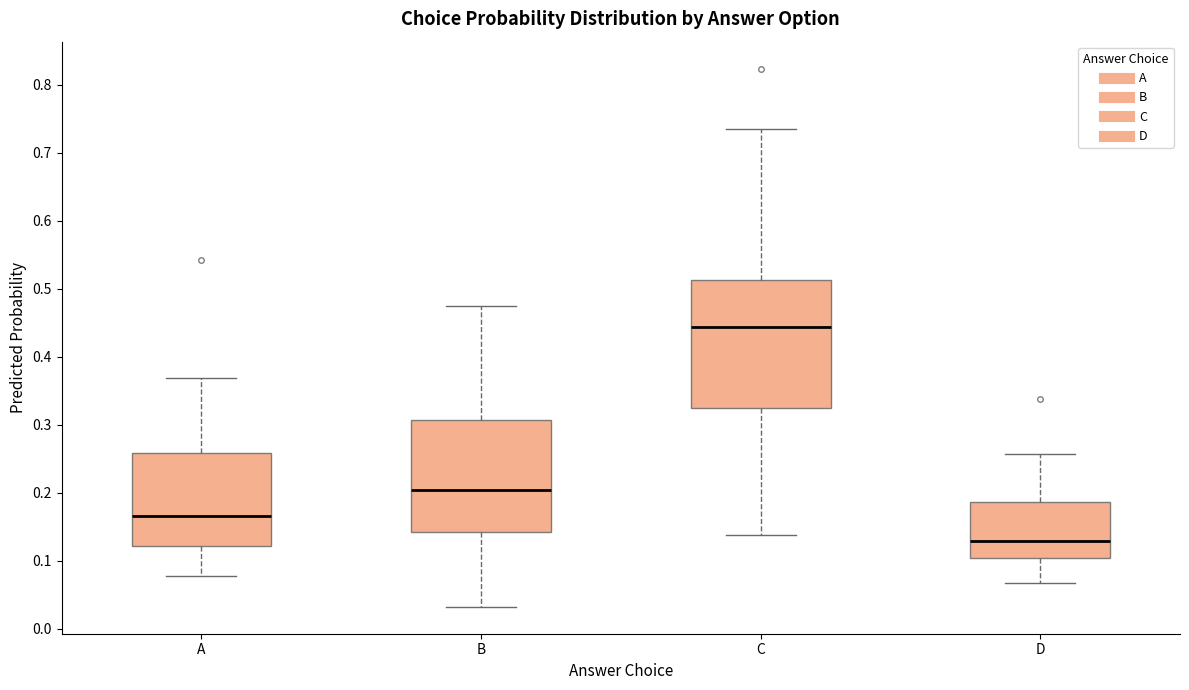

Which box has the highest median line?

C